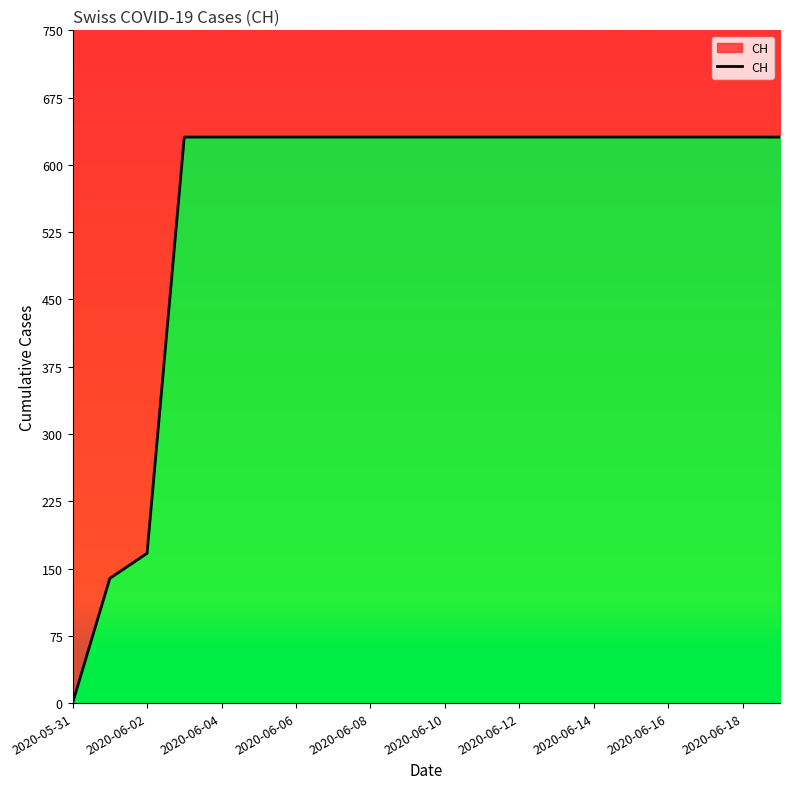

Reading right to left, extract all data points from this chart.

631	631	631	631	631	631	631	631	631	631	631	631	631	631	631	631	631	167	139	0